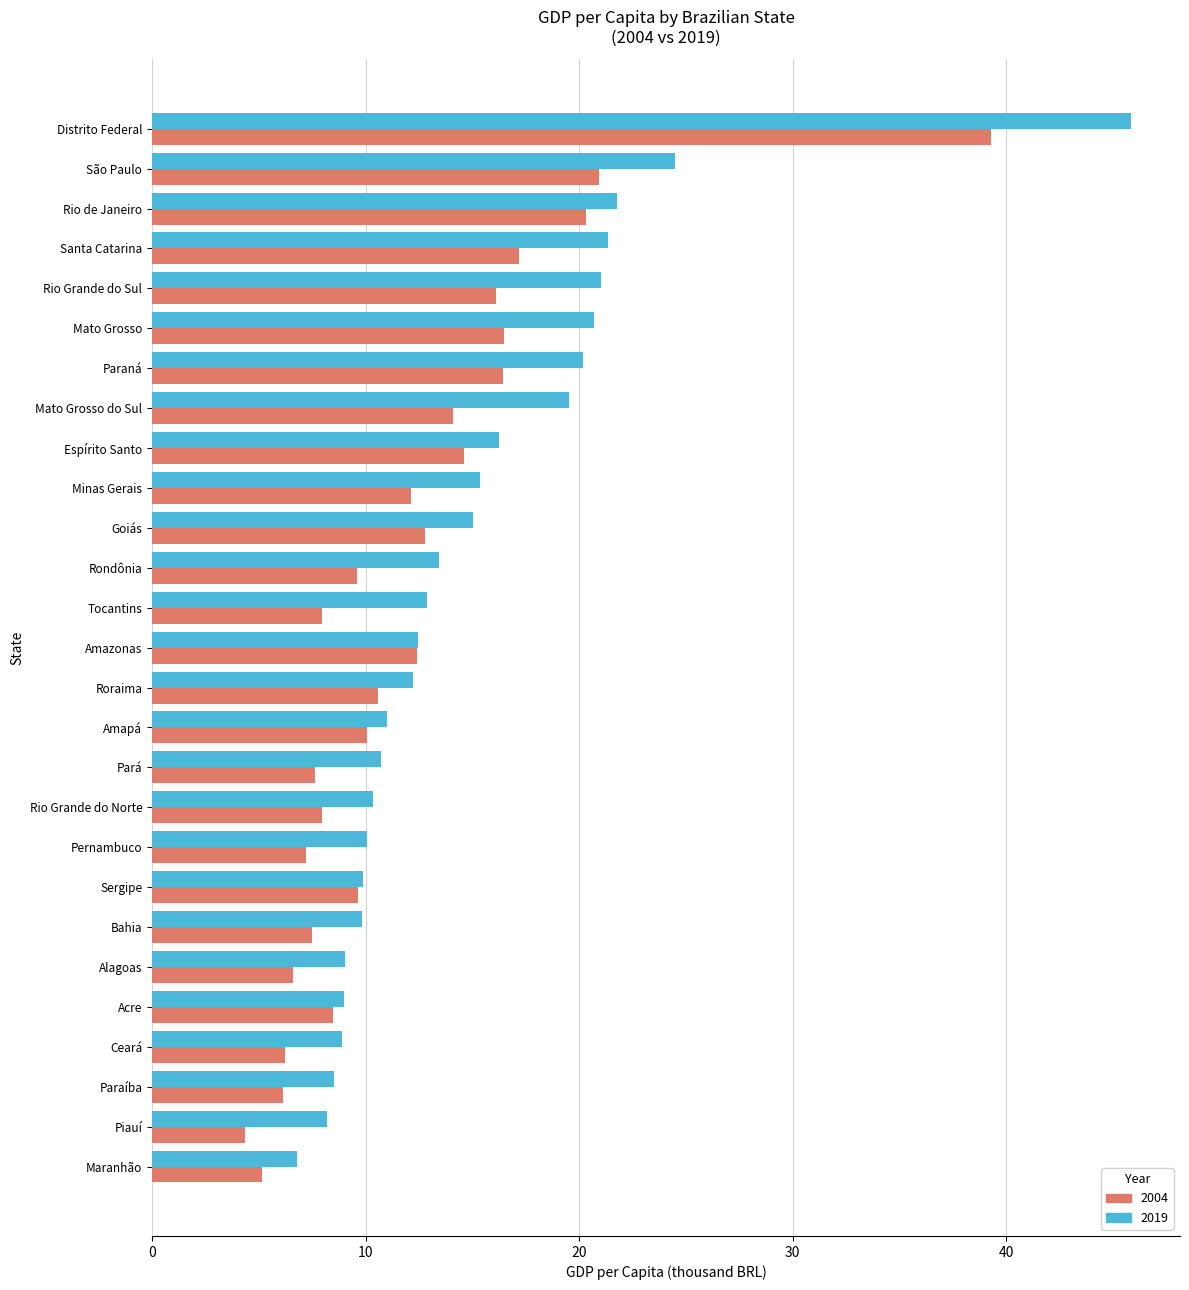

What is the sum of the 2004 values at Rio Grande do Norte and Rio Grande do Sul?

24.1